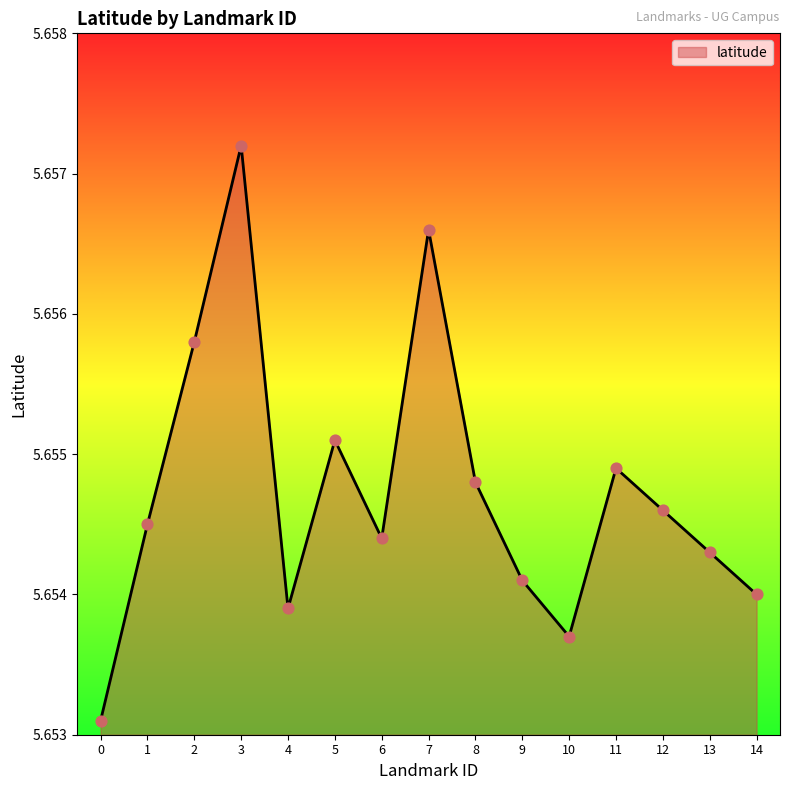

Between 7 and 14, which is larger?

7